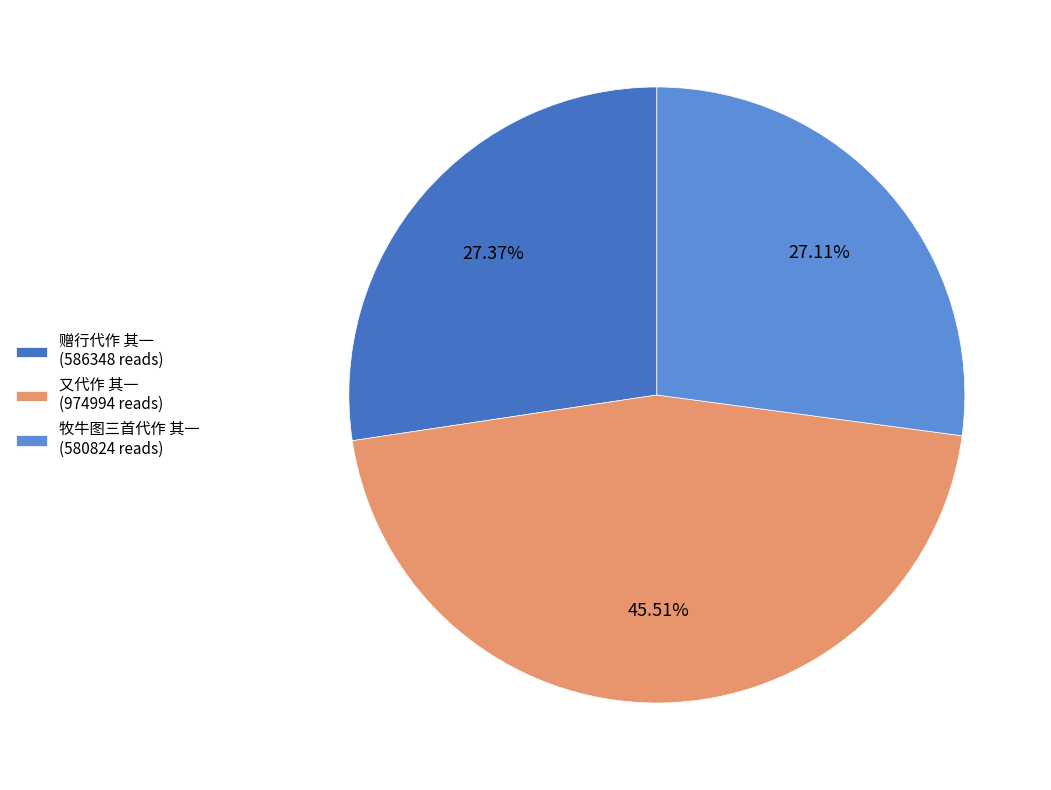

How many slices are in this pie chart?

3